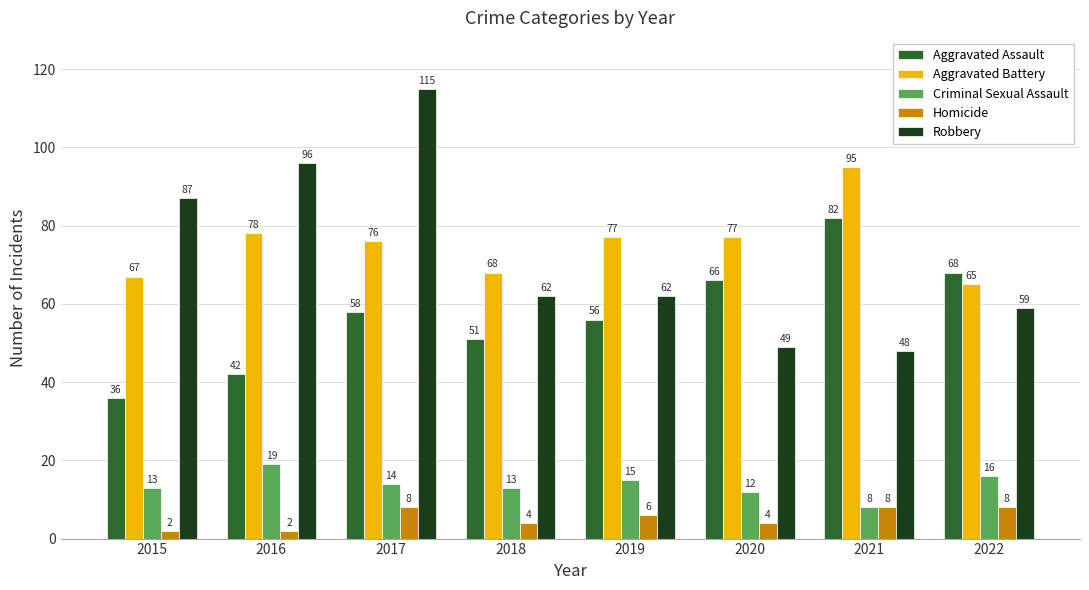

How many data points in Aggravated Battery are less than 77?

4